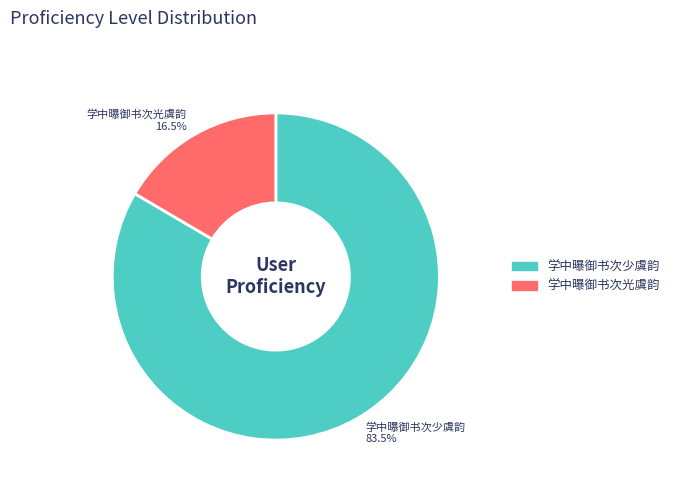

To the nearest percent, what is the difference between the largest and smallest slice percentages?

67%